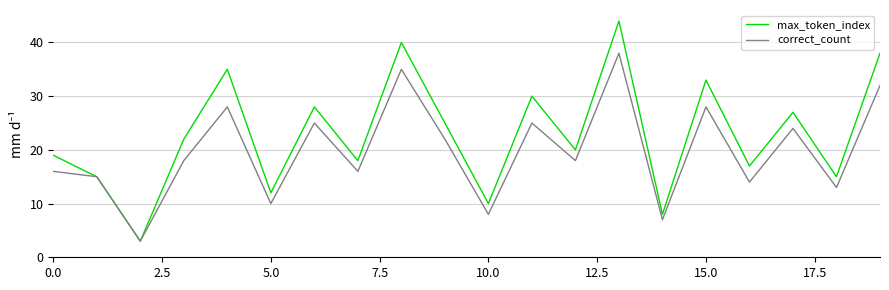

What are all the series names shown in the legend?

max_token_index, correct_count